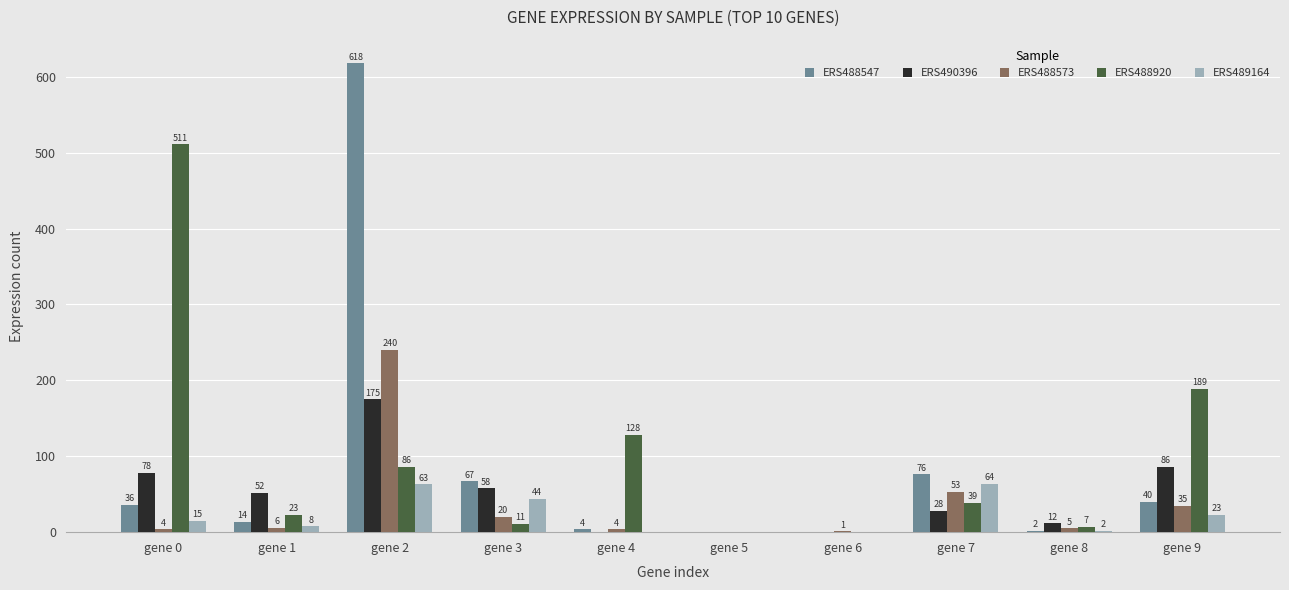

What are all the series names shown in the legend?

ERS488547, ERS490396, ERS488573, ERS488920, ERS489164